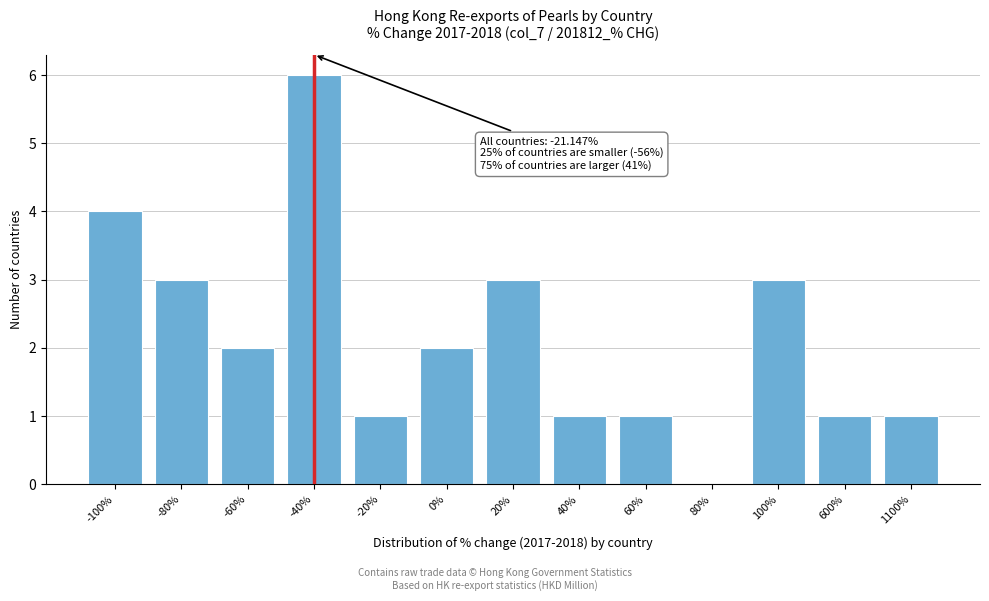

Reading right to left, list all the values displayed in this chart.

1100%=1	600%=1	100%=3	80%=0	60%=1	40%=1	20%=3	0%=2	-20%=1	-40%=6	-60%=2	-80%=3	-100%=4